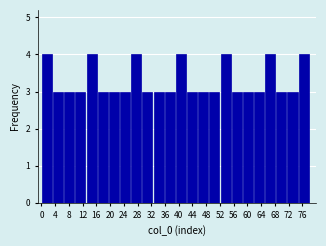

Reading left to right, list every bar in this chart as the range it spans on the x-axis followed by its height. Neither the bar edges nor the heights are printed on the chart, so give them approximately, as read against the axes.

0.00 to 3.25: 4
3.25 to 6.50: 3
6.50 to 9.75: 3
9.75 to 13.00: 3
13.00 to 16.25: 4
16.25 to 19.50: 3
19.50 to 22.75: 3
22.75 to 26.00: 3
26.00 to 29.25: 4
29.25 to 32.50: 3
32.50 to 35.75: 3
35.75 to 39.00: 3
39.00 to 42.25: 4
42.25 to 45.50: 3
45.50 to 48.75: 3
48.75 to 52.00: 3
52.00 to 55.25: 4
55.25 to 58.50: 3
58.50 to 61.75: 3
61.75 to 65.00: 3
65.00 to 68.25: 4
68.25 to 71.50: 3
71.50 to 74.75: 3
74.75 to 78.00: 4